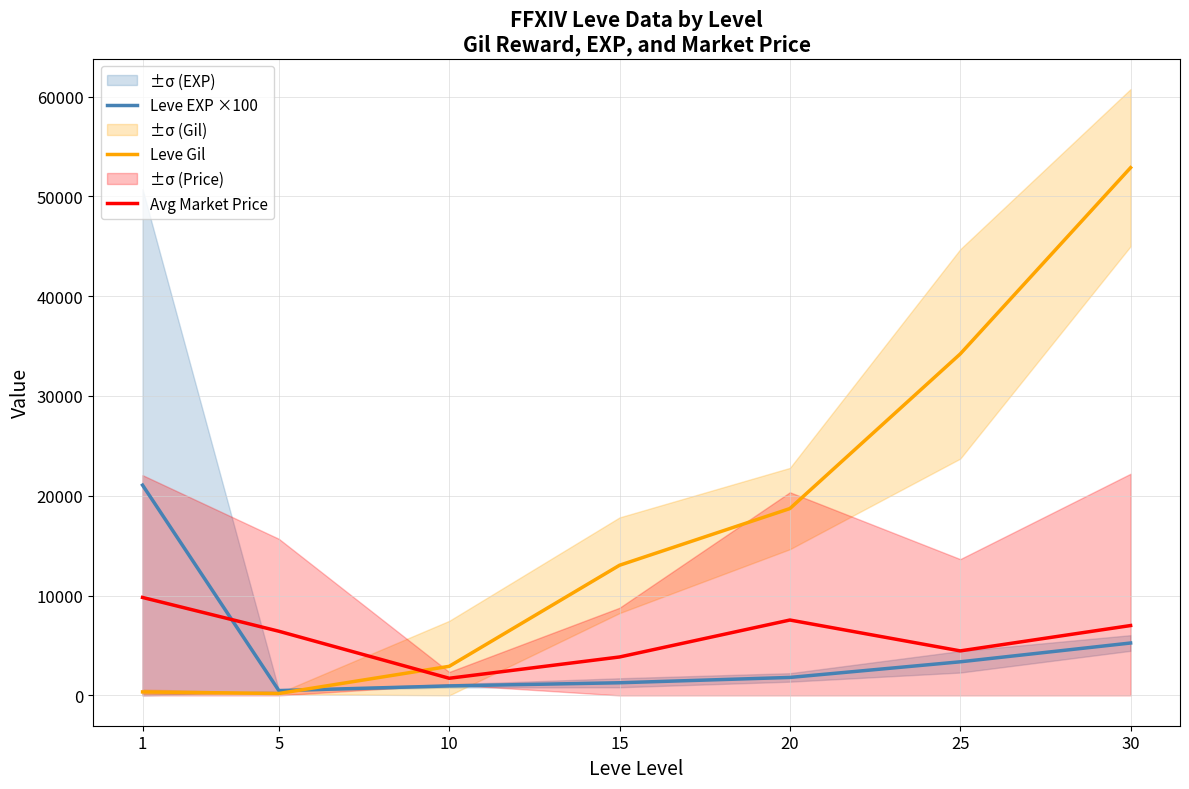

Reading left to right, transcribe all the data shown in this chart.

Leve EXP ×100: 1=21066.7	5=483.3	10=950.0	15=1266.7	20=1800.0	25=3366.7	30=5250.0
Leve Gil: 1=349.8	5=193.0	10=2913.3	15=13040.0	20=18720.0	25=34211.7	30=52875.0
Avg Market Price: 1=9813.7	5=6428.7	10=1717.2	15=3849.8	20=7551.7	25=4460.5	30=7000.0